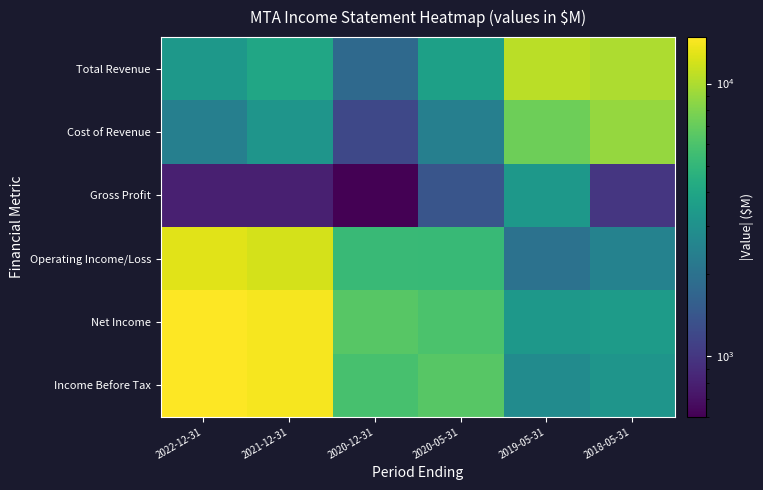

Rank the series by their maximum value, from lowest to highest.

Gross Profit, Cost of Revenue, Total Revenue, Operating Income/Loss, Income Before Tax, Net Income